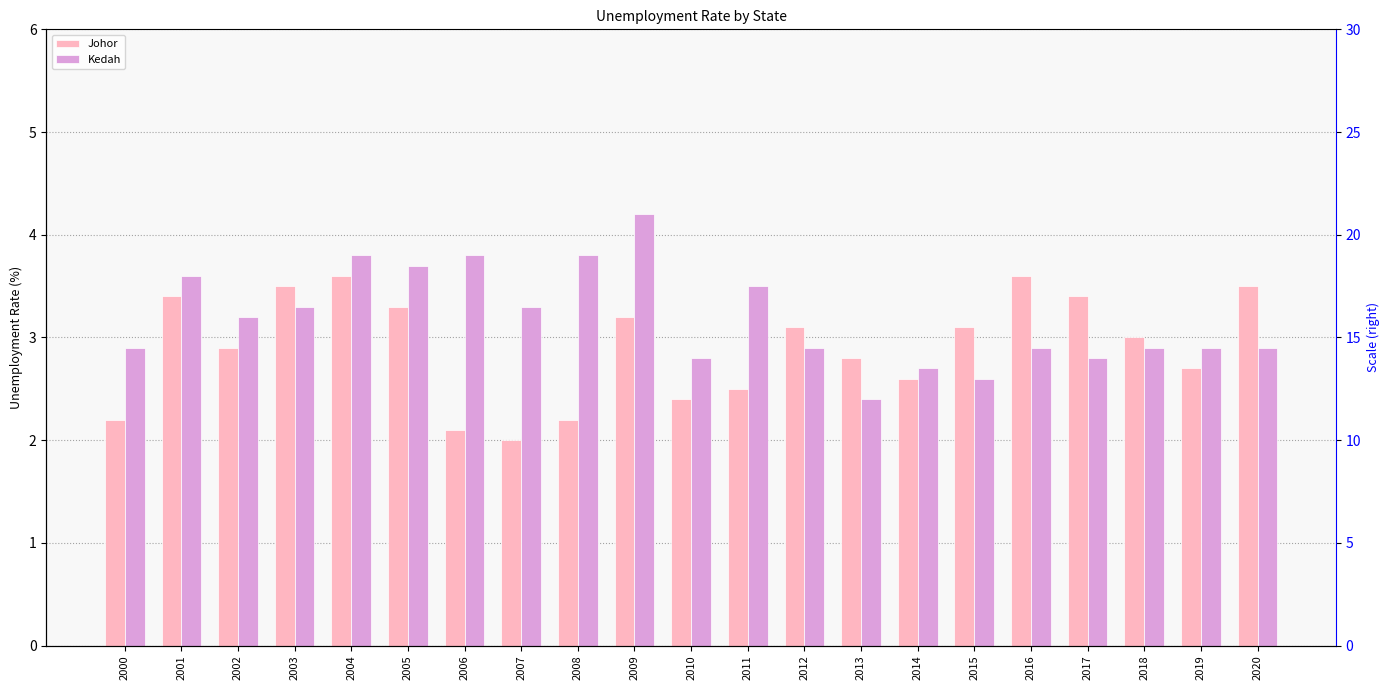

Reading right to left, list all the values displayed in this chart.

Johor: 3.5	2.7	3.0	3.4	3.6	3.1	2.6	2.8	3.1	2.5	2.4	3.2	2.2	2.0	2.1	3.3	3.6	3.5	2.9	3.4	2.2
Kedah: 2.9	2.9	2.9	2.8	2.9	2.6	2.7	2.4	2.9	3.5	2.8	4.2	3.8	3.3	3.8	3.7	3.8	3.3	3.2	3.6	2.9